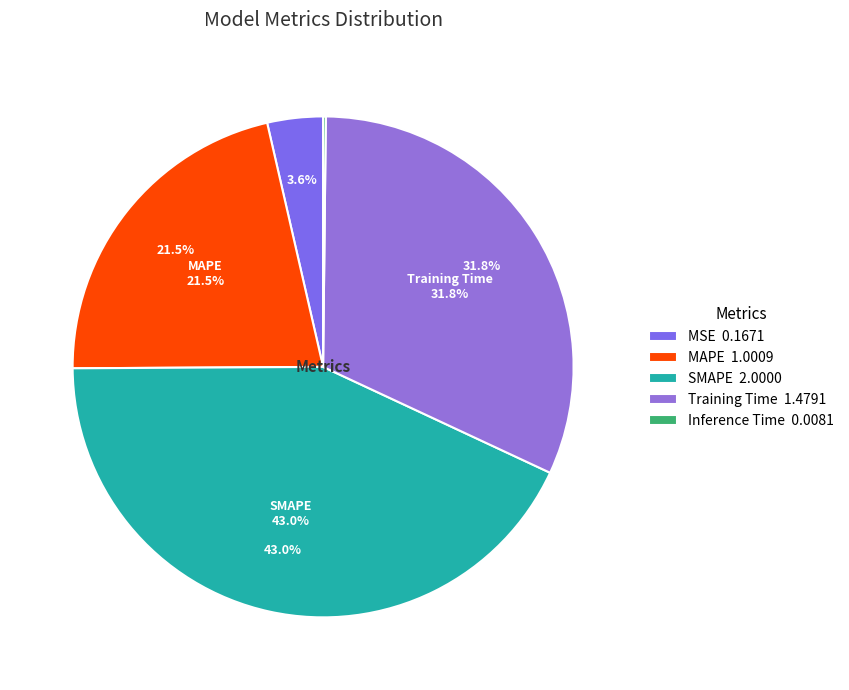

How many segments does this pie chart have?

5